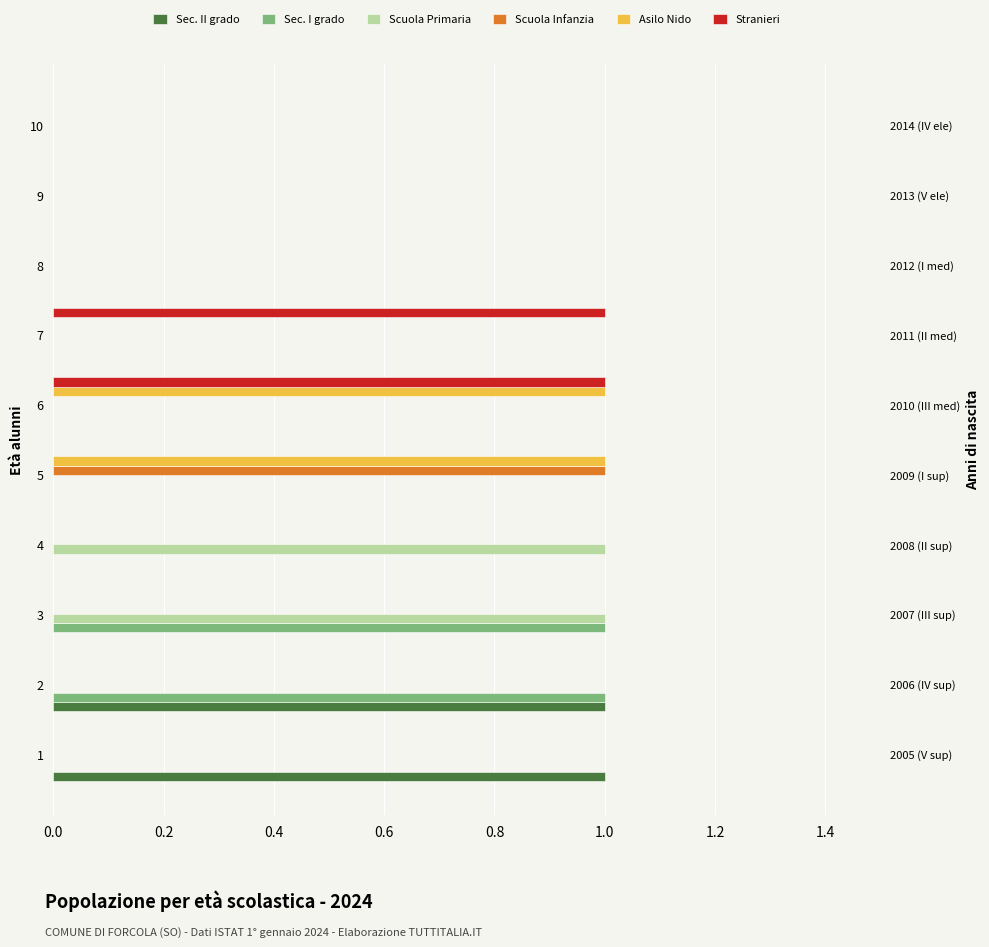

At how many categories does at least one series exceed 0?

7